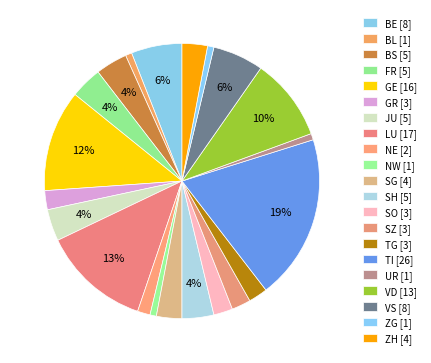

Which slice is the largest?

TI